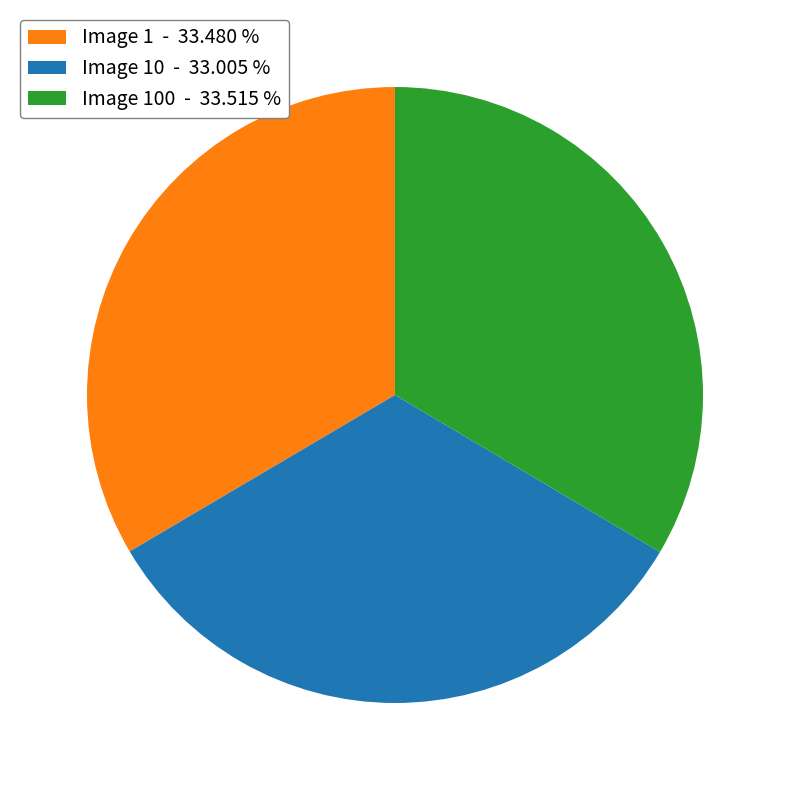

How many slices are in this pie chart?

3